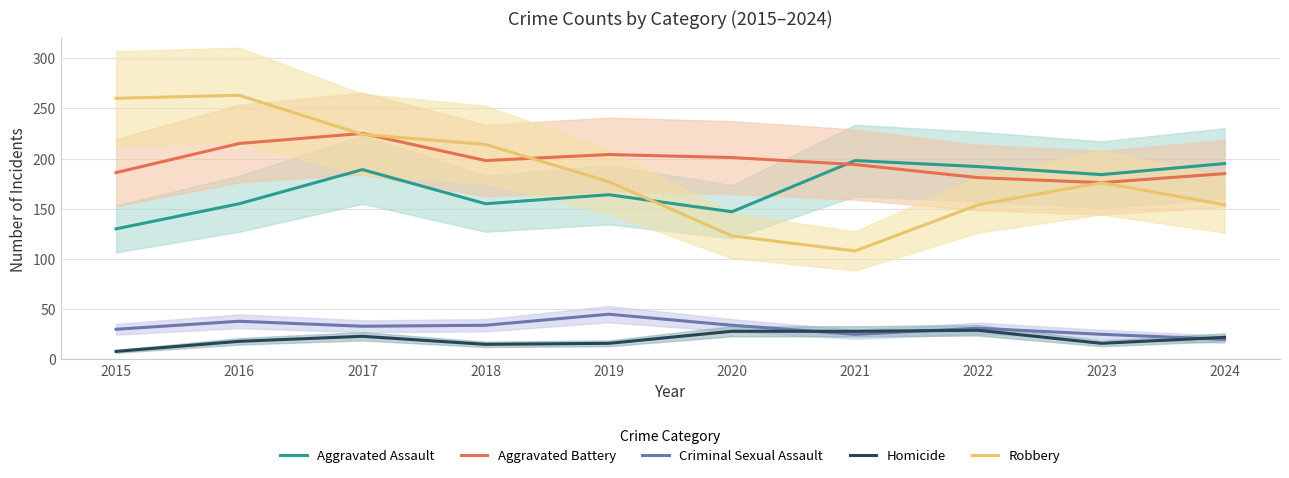

How many lines are shown in the chart?

5